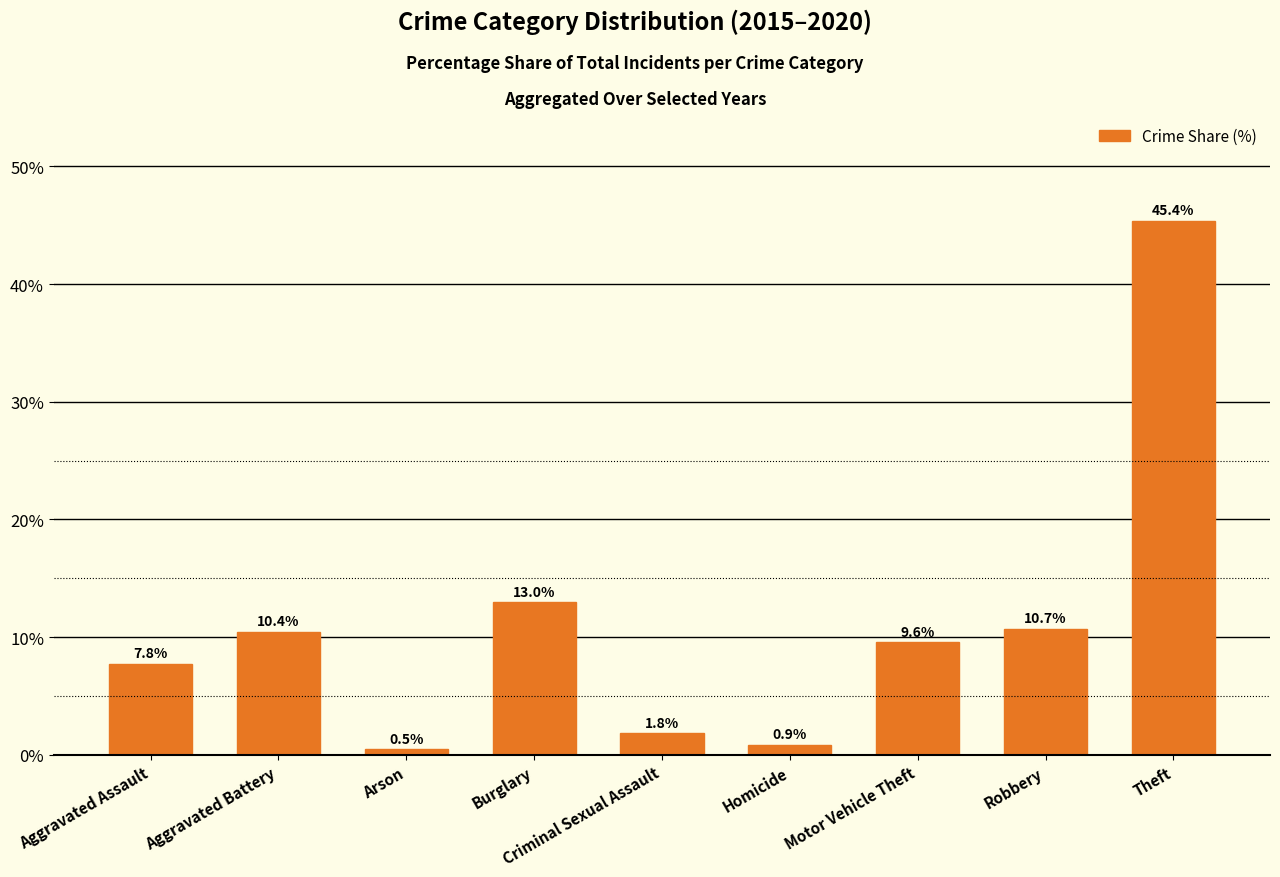

The chart shows a value of 9.6 at Motor Vehicle Theft. True or false?

True